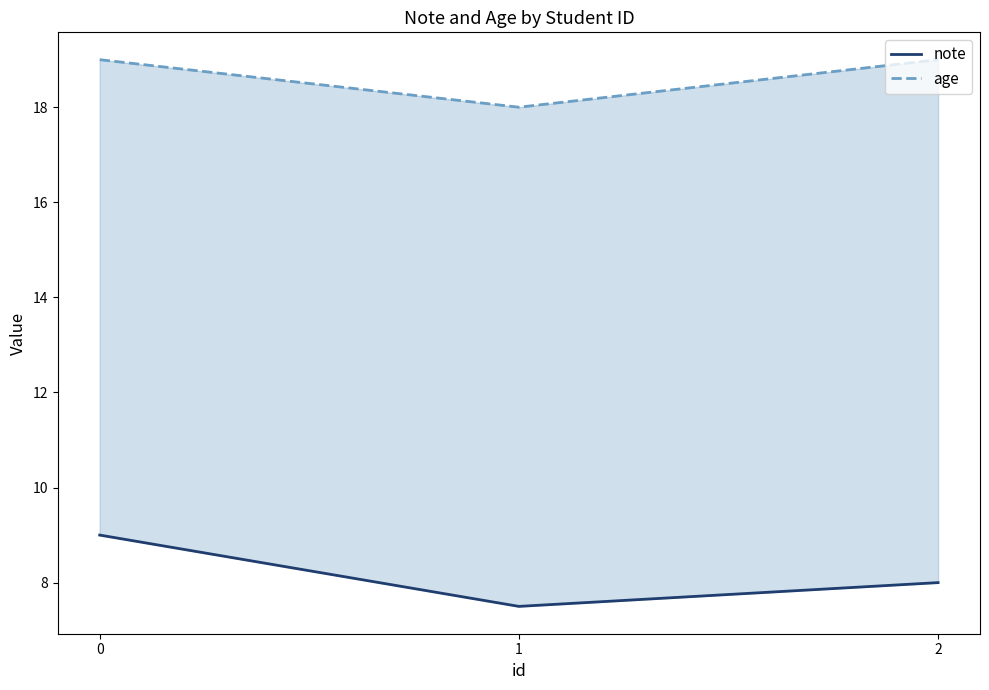

True or false: note has a value of 7.5 at 1.

True